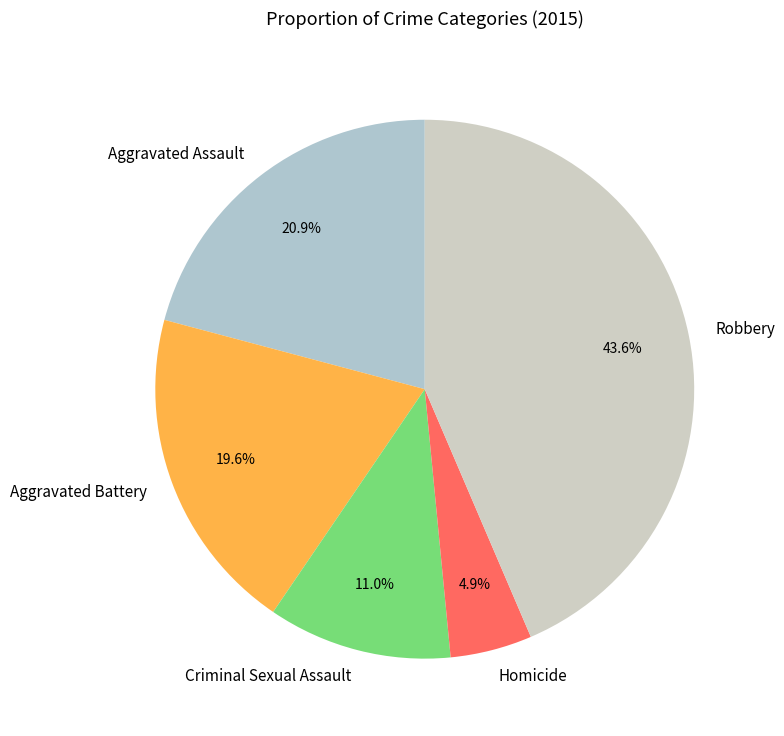

How many slices are in this pie chart?

5